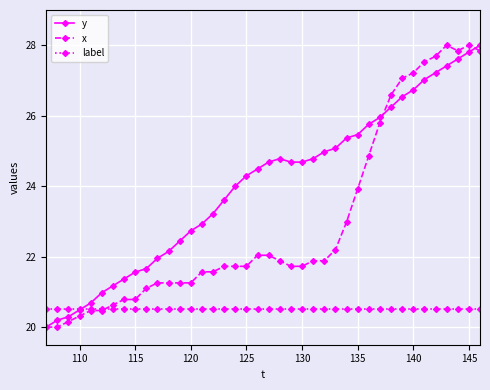

Is this an area chart (filled region under the line)?

No